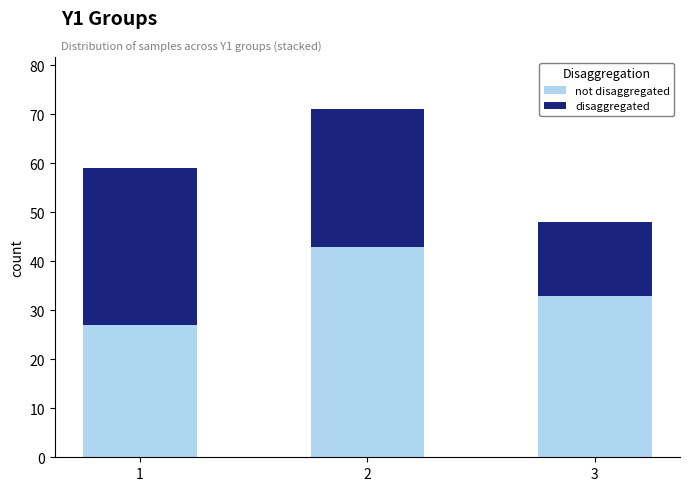

What is the total value across all series at 3?

48